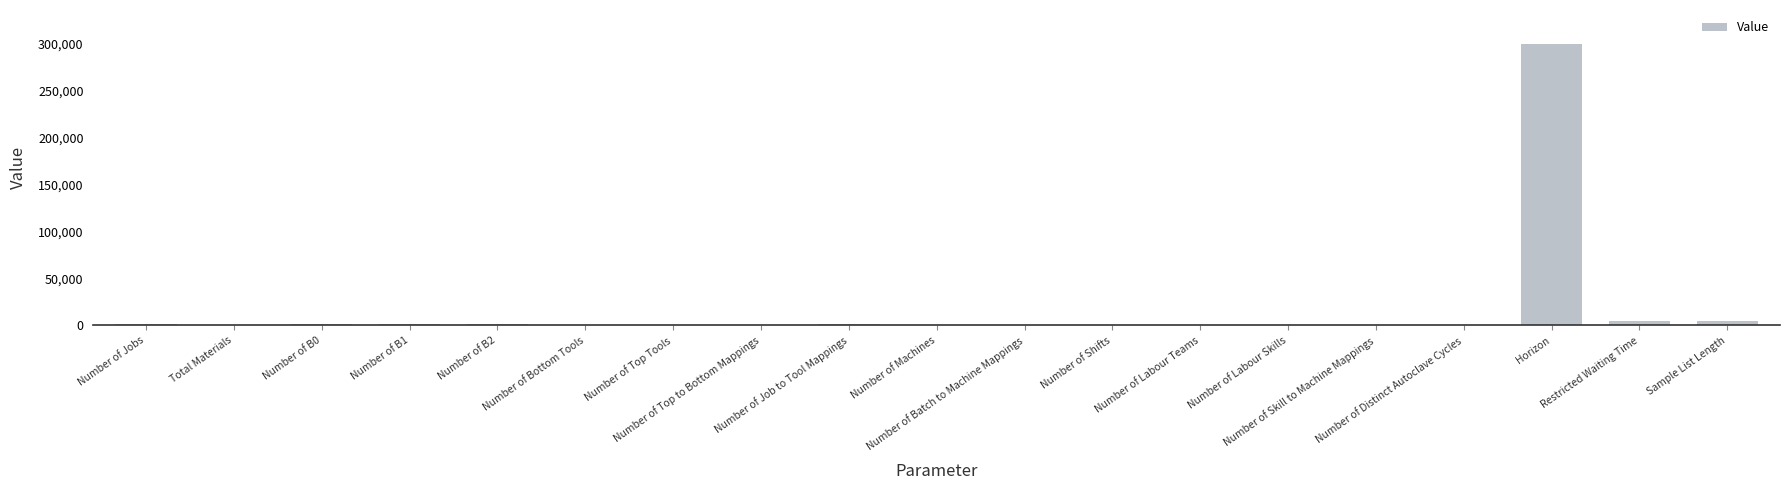

What is the greatest value displayed?

300000